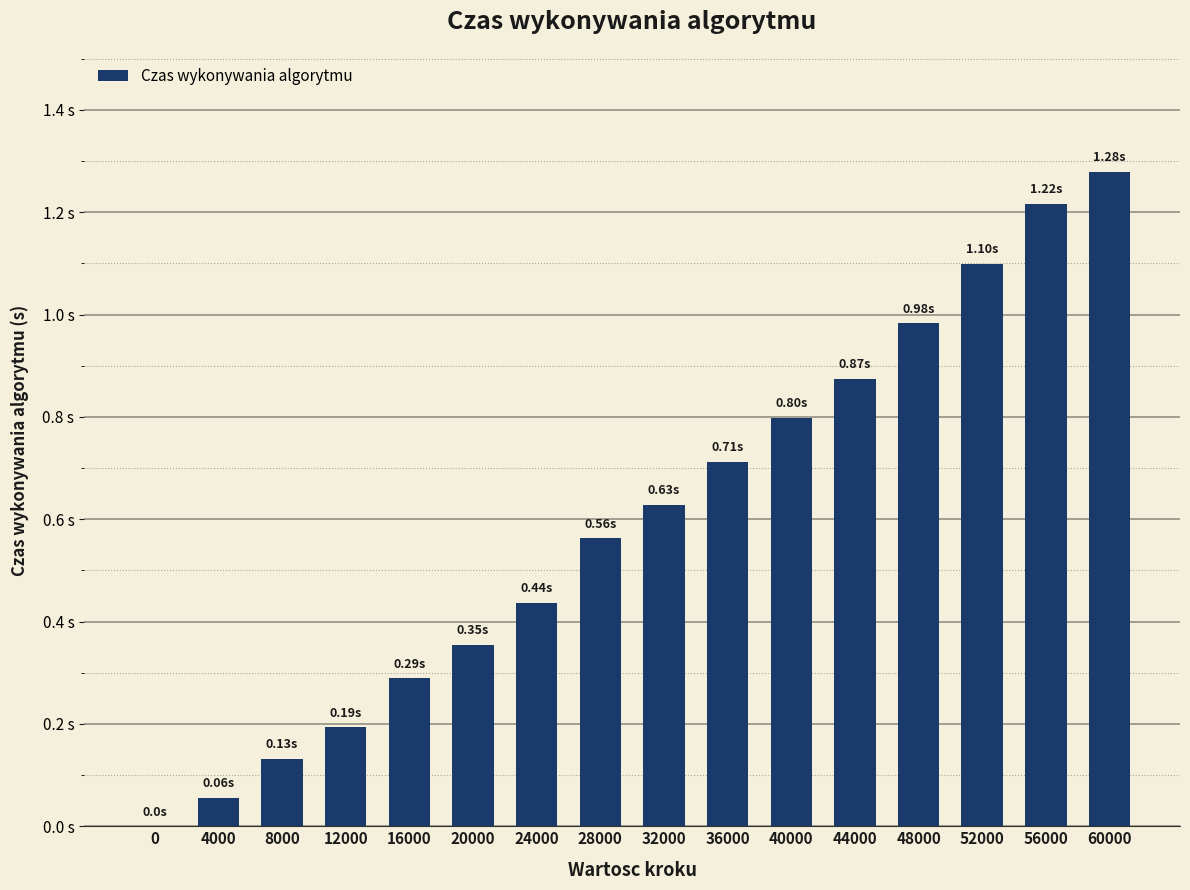

What is the value of the 11th bar from the left?

0.8